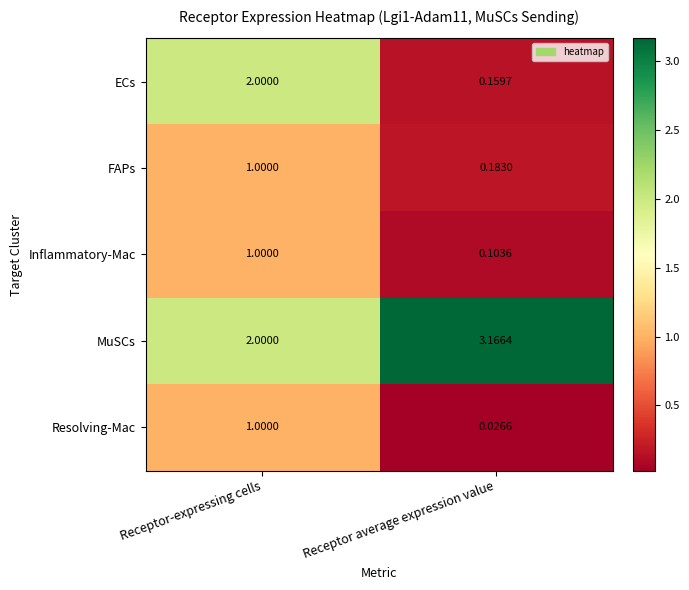

Rank the categories by ECs value from highest to lowest.

Receptor-expressing cells, Receptor average expression value